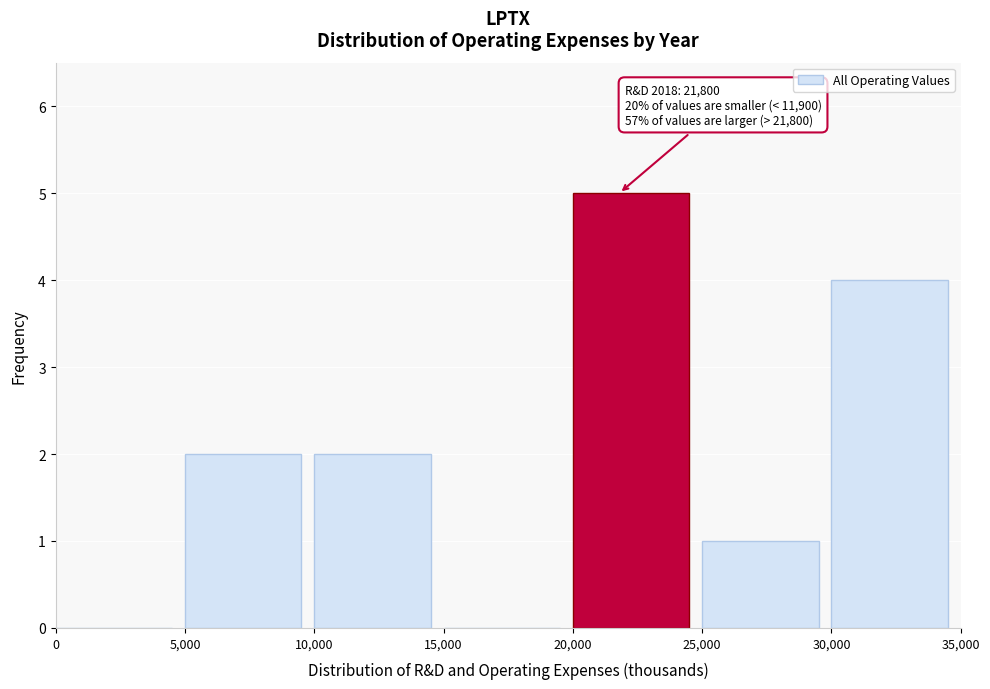

Which range on the x-axis has the tallest bar?

20,000 to 25,000